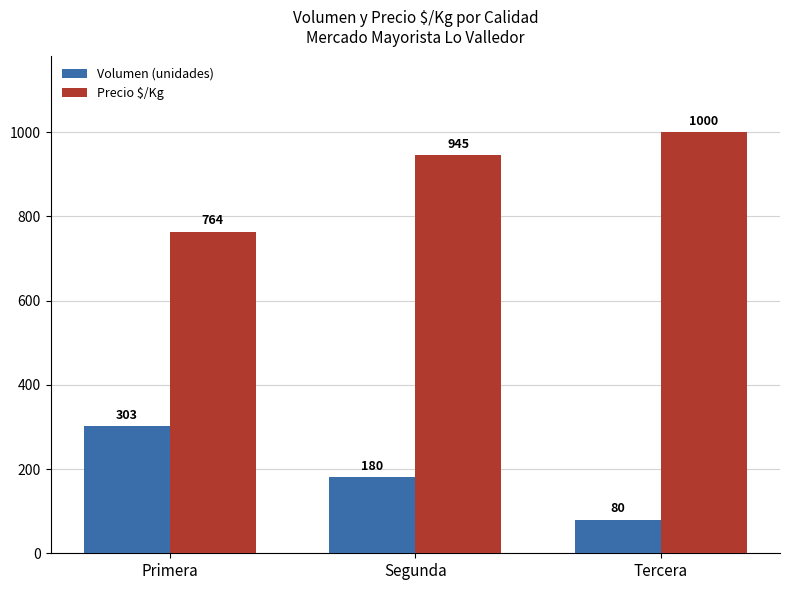

Reading right to left, transcribe all the data shown in this chart.

Volumen (unidades): Tercera=80	Segunda=180	Primera=303
Precio $/Kg: Tercera=1000	Segunda=945	Primera=764